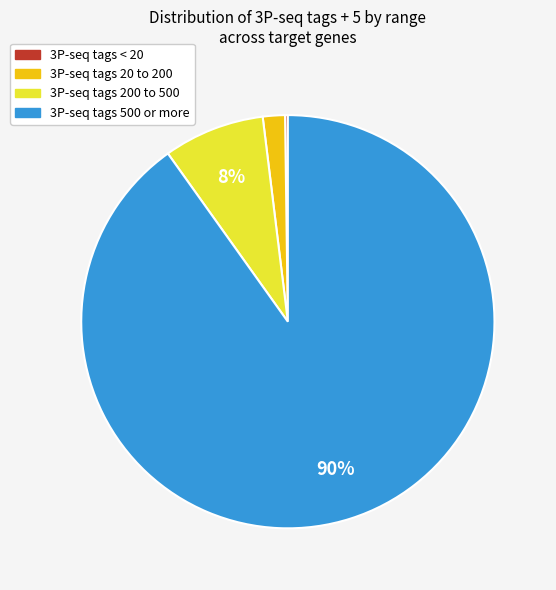

To the nearest percent, what is the difference between the largest and smallest slice percentages?

90%